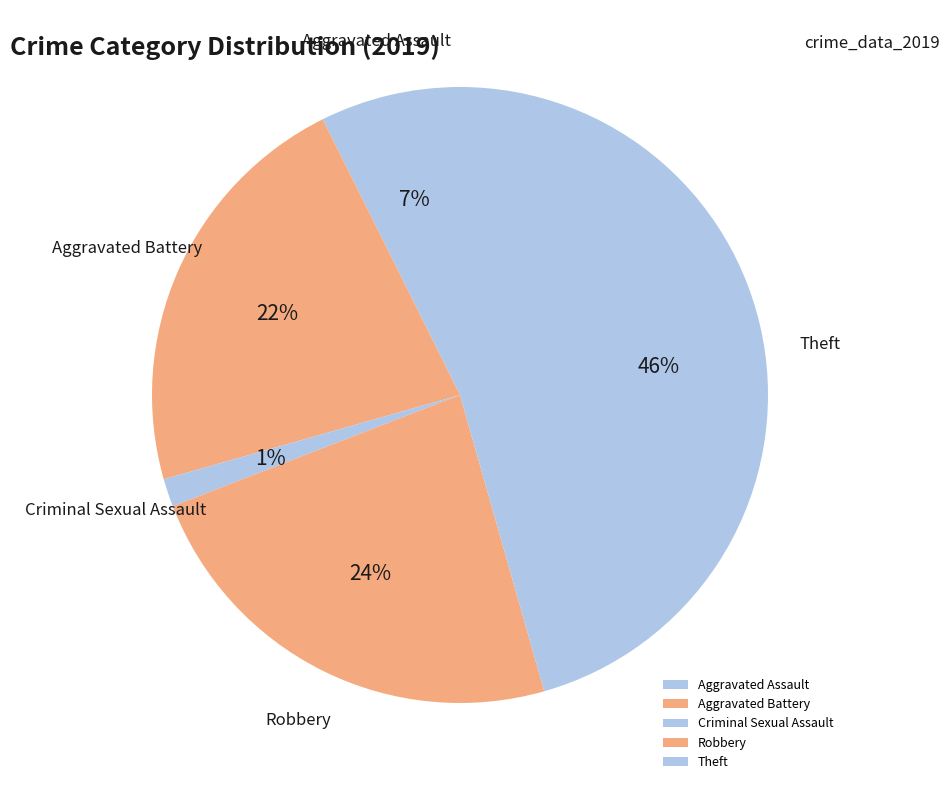

To the nearest percent, what is the difference between the Aggravated Assault and Criminal Sexual Assault slice percentages?

6%